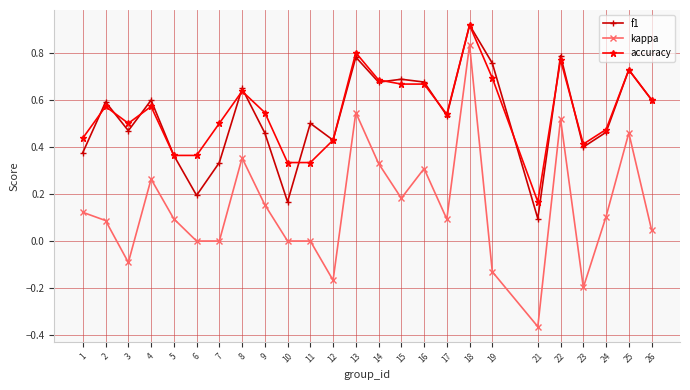

At how many categories does at least one series exceed 0?

25